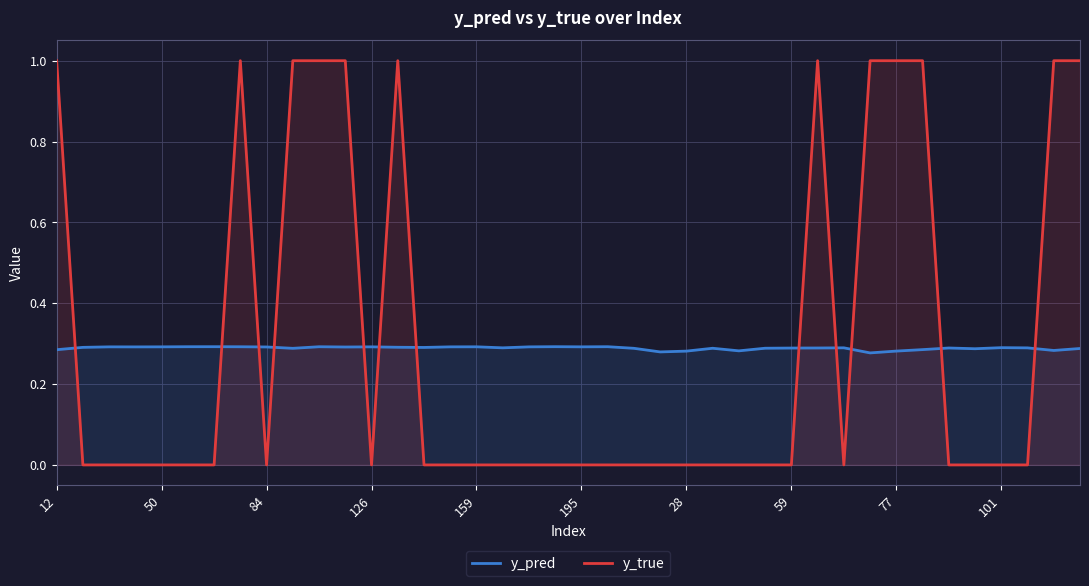

What is the average value of the y_pred series?

0.3